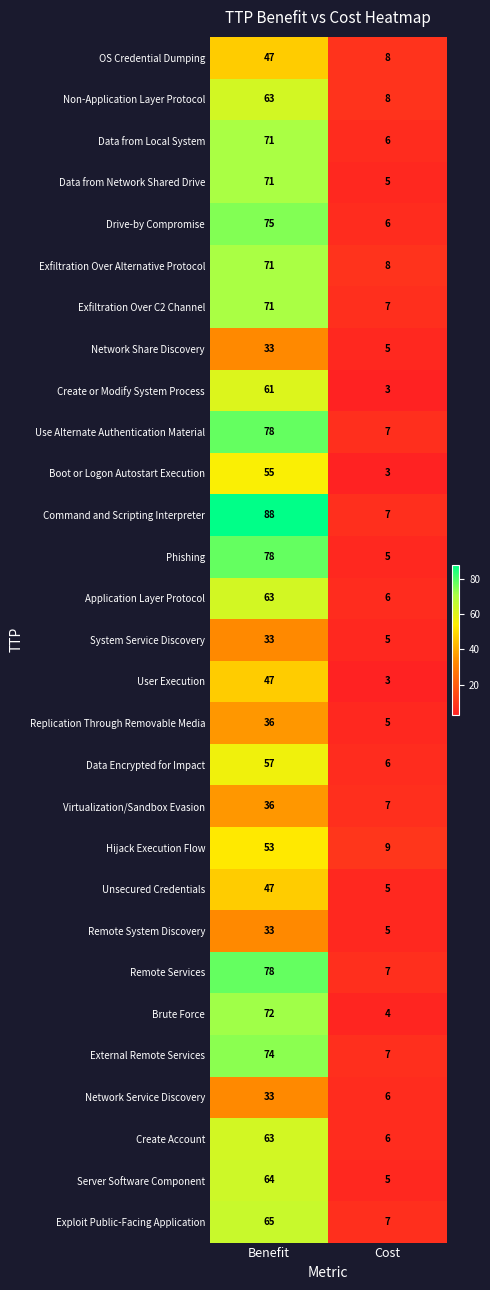

What is the minimum value shown in the chart?

3